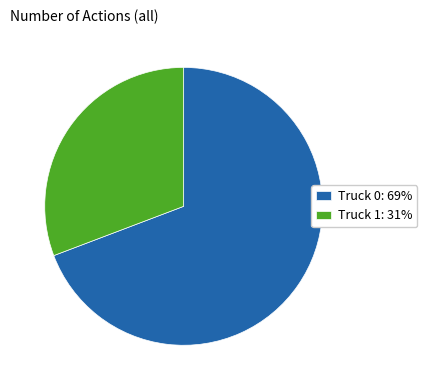

Which category accounts for the majority?

Truck 0